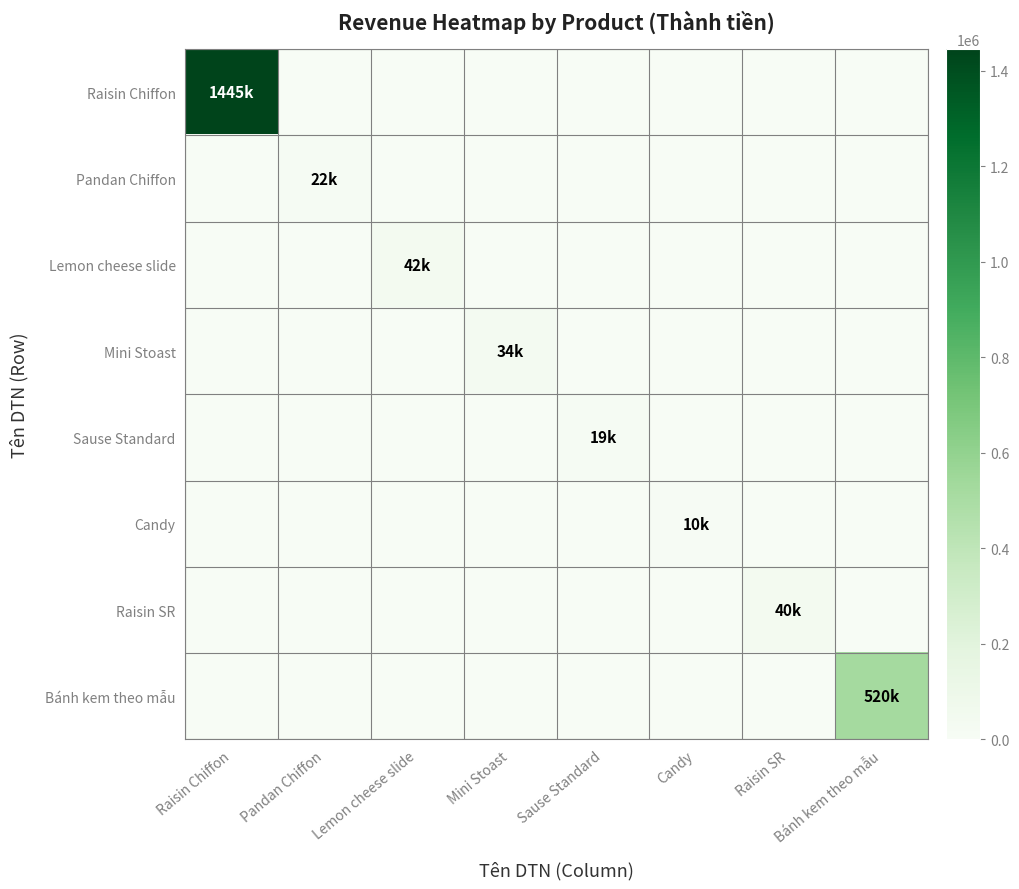

How many series are shown in this chart?

8